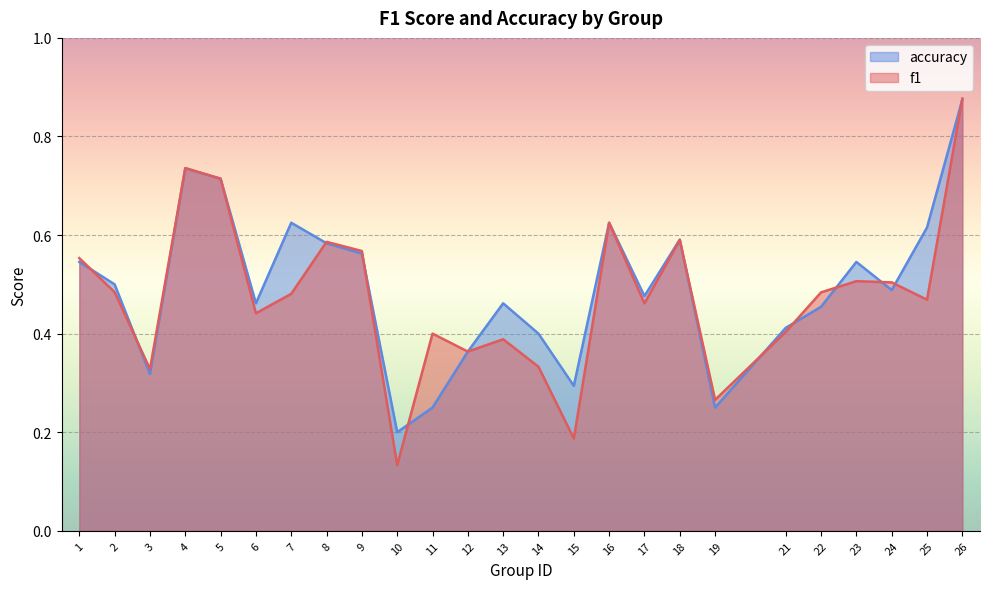

True or false: accuracy has more than 1 points higher than both neighbors.

True